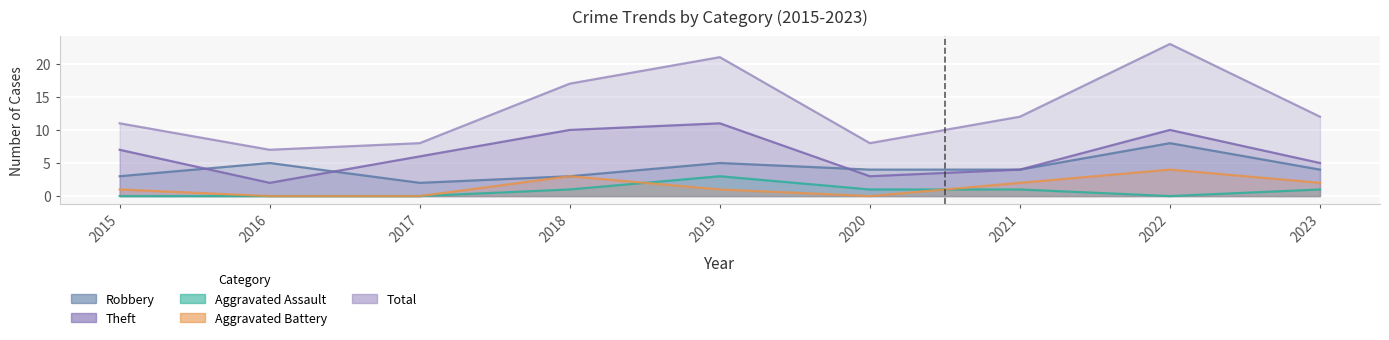

What is the maximum value for Aggravated Battery?

4